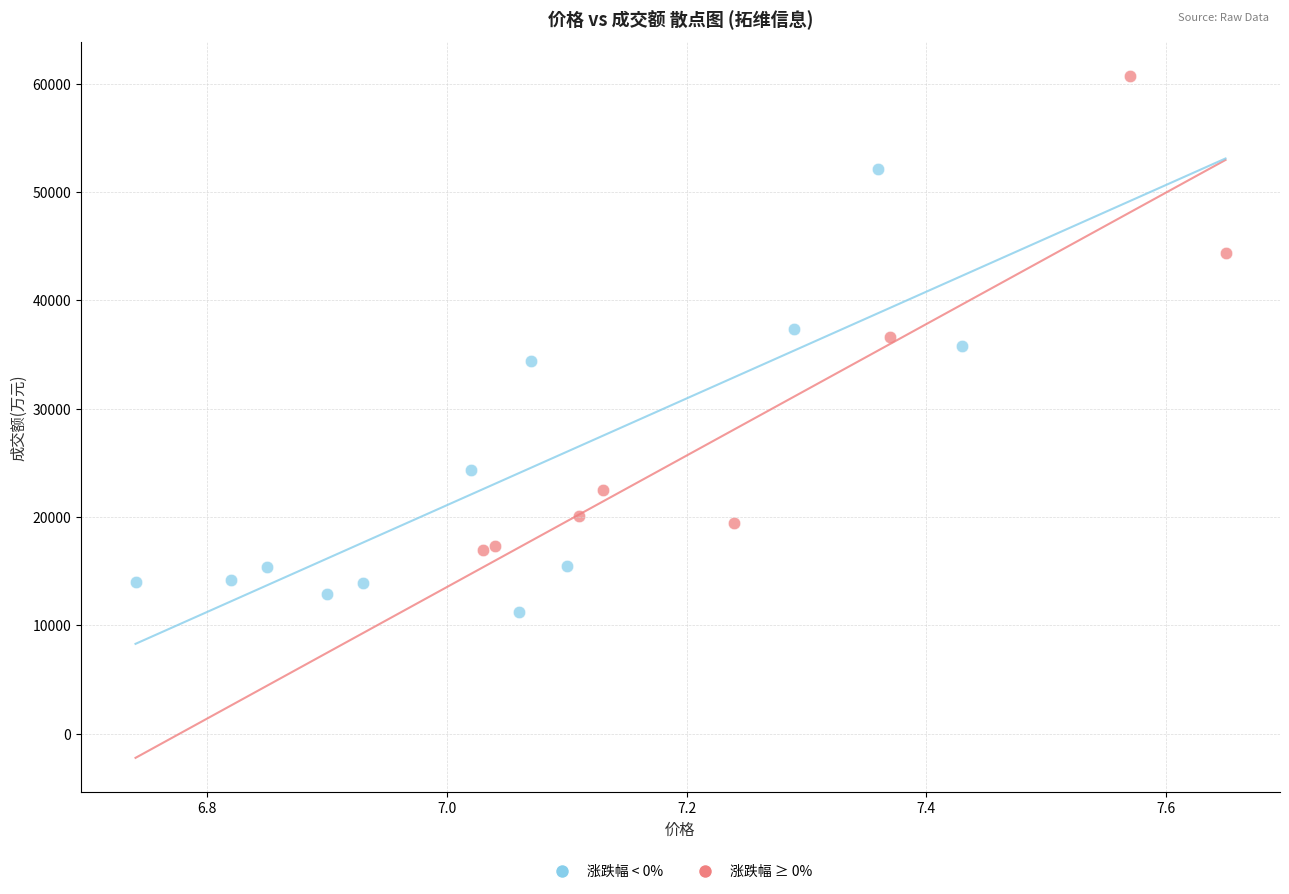

What are all the series names shown in the legend?

涨跌幅 < 0%, 涨跌幅 ≥ 0%